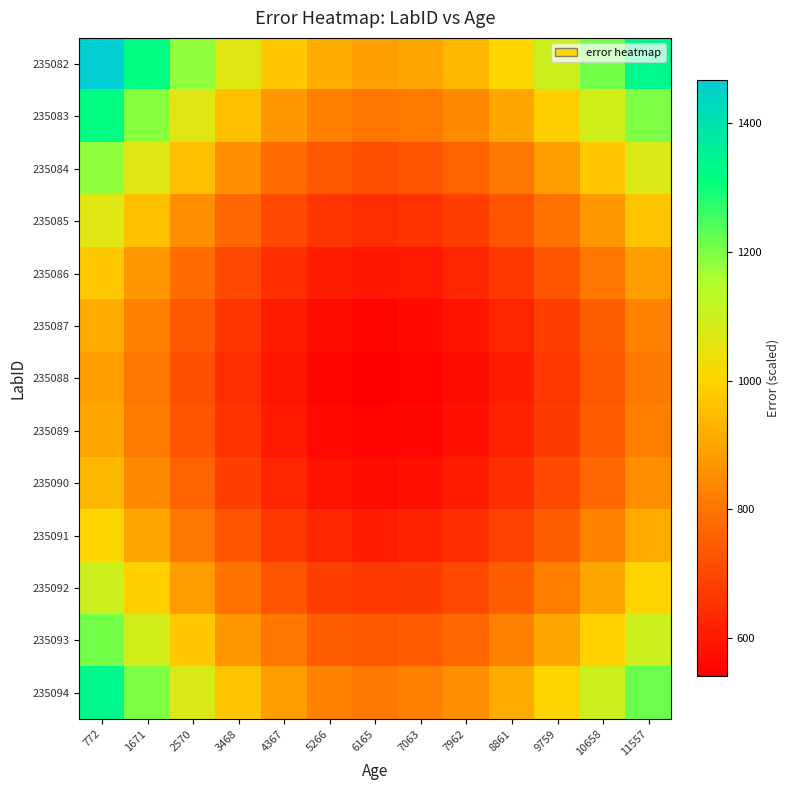

Reading left to right, what are all the values shown in this chart?

235082: 772=1466.0	1671=1320.0	2570=1182.0	3468=1062.5	4367=973.5	5266=914.0	6165=890.5	7063=904.5	7962=941.0	8861=1006.0	9759=1098.0	10658=1208.5	11557=1334.0
235083: 772=1320.0	1671=1188.5	2570=1064.3	3468=956.7	4367=876.5	5266=823.0	6165=801.8	7063=814.4	7962=847.3	8861=905.8	9759=988.6	10658=1088.1	11557=1201.1
235084: 772=1182.0	1671=1064.3	2570=953.0	3468=856.7	4367=784.9	5266=736.9	6165=718.0	7063=729.3	7962=758.7	8861=811.1	9759=885.3	10658=974.4	11557=1075.6
235085: 772=1062.5	1671=956.7	2570=856.7	3468=770.1	4367=705.6	5266=662.4	6165=645.4	7063=655.5	7962=682.0	8861=729.1	9759=795.8	10658=875.9	11557=966.8
235086: 772=973.5	1671=876.5	2570=784.9	3468=705.6	4367=646.5	5266=606.9	6165=591.3	7063=600.6	7962=624.9	8861=668.0	9759=729.1	10658=802.5	11557=885.8
235087: 772=914.0	1671=823.0	2570=736.9	3468=662.4	4367=606.9	5266=569.8	6165=555.2	7063=563.9	7962=586.7	8861=627.2	9759=684.6	10658=753.5	11557=831.7
235088: 772=890.5	1671=801.8	2570=718.0	3468=645.4	4367=591.3	5266=555.2	6165=540.9	7063=549.4	7962=571.6	8861=611.1	9759=667.0	10658=734.1	11557=810.3
235089: 772=904.5	1671=814.4	2570=729.3	3468=655.5	4367=600.6	5266=563.9	6165=549.4	7063=558.1	7962=580.6	8861=620.7	9759=677.4	10658=745.6	11557=823.1
235090: 772=941.0	1671=847.3	2570=758.7	3468=682.0	4367=624.9	5266=586.7	6165=571.6	7063=580.6	7962=604.0	8861=645.7	9759=704.8	10658=775.7	11557=856.3
235091: 772=1006.0	1671=905.8	2570=811.1	3468=729.1	4367=668.0	5266=627.2	6165=611.1	7063=620.7	7962=645.7	8861=690.3	9759=753.5	10658=829.3	11557=915.4
235092: 772=1098.0	1671=988.6	2570=885.3	3468=795.8	4367=729.1	5266=684.6	6165=667.0	7063=677.4	7962=704.8	8861=753.5	9759=822.4	10658=905.1	11557=999.1
235093: 772=1208.5	1671=1088.1	2570=974.4	3468=875.9	4367=802.5	5266=753.5	6165=734.1	7063=745.6	7962=775.7	8861=829.3	9759=905.1	10658=996.2	11557=1099.7
235094: 772=1334.0	1671=1201.1	2570=1075.6	3468=966.8	4367=885.8	5266=831.7	6165=810.3	7063=823.1	7962=856.3	8861=915.4	9759=999.1	10658=1099.7	11557=1213.9